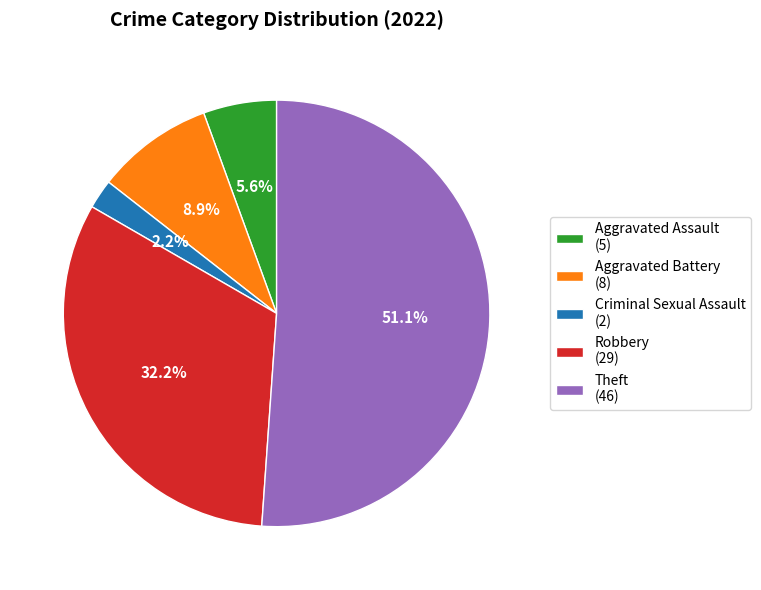

Is it true that Theft is 51% of the pie?

True